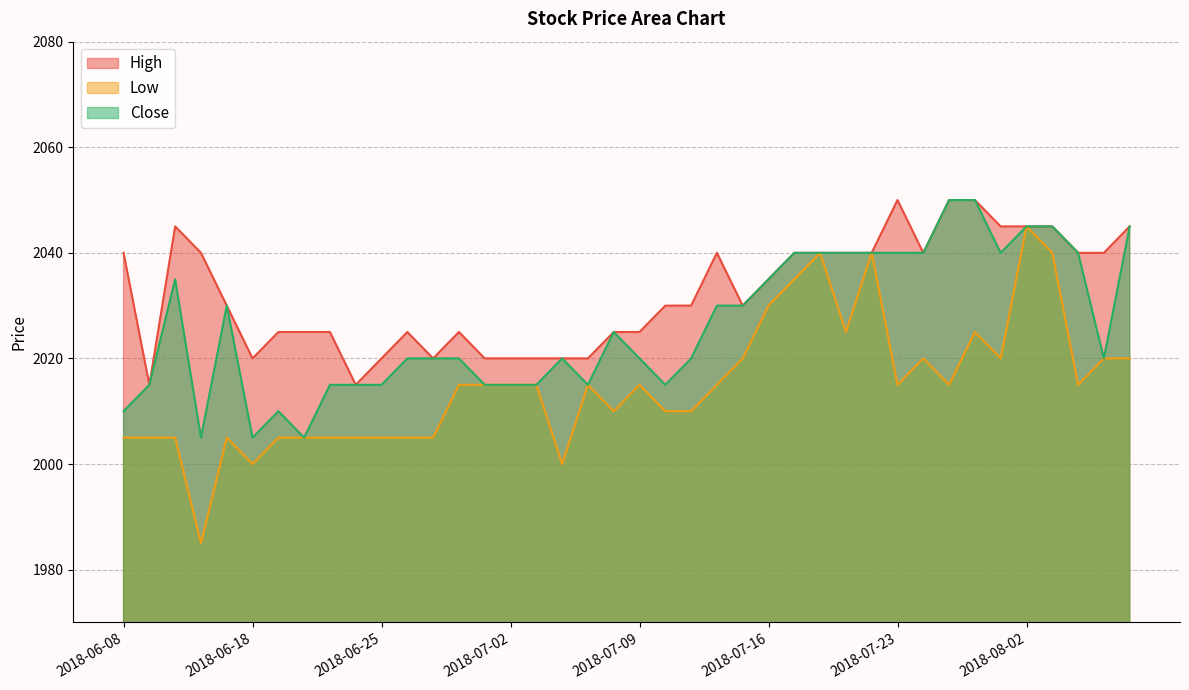

How many data points in High are above 2030?

19